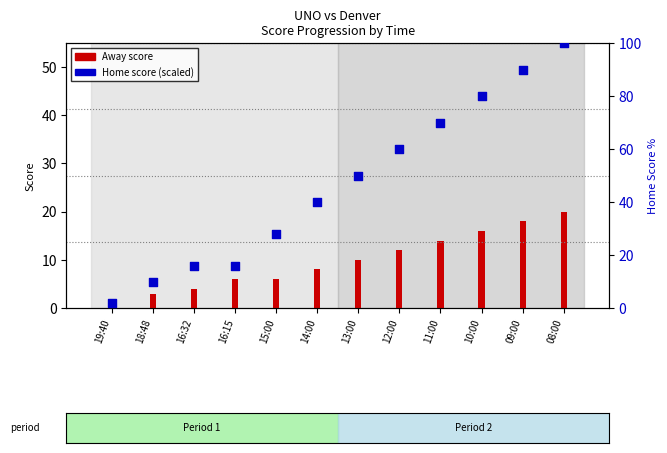

Between 12:00 and 16:32, which is larger?

12:00